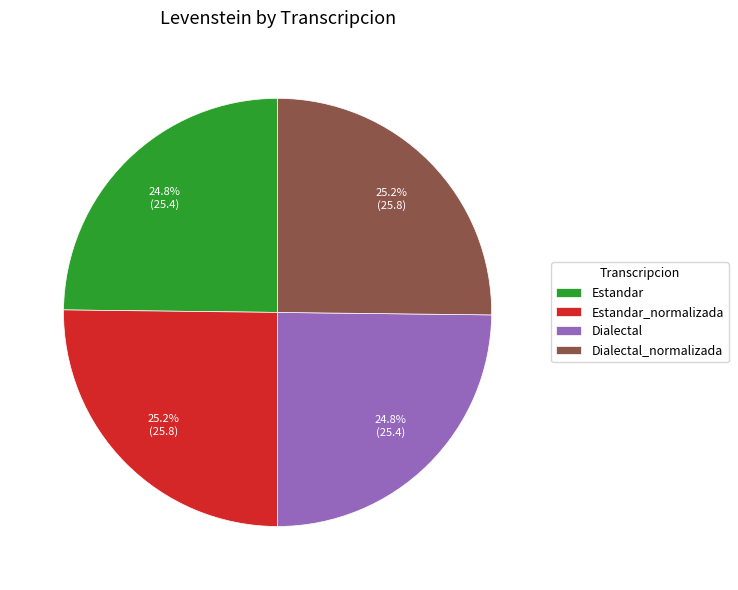

What percentage is the Dialectal slice, to the nearest percent?

25%